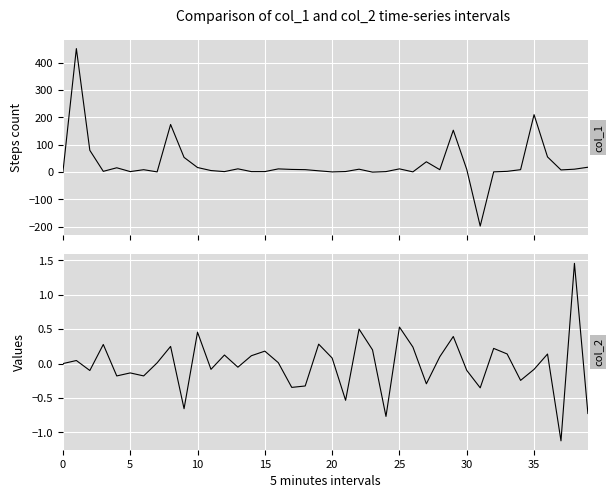

What is the value of the col_1 point at the 9th from the left?

174.4